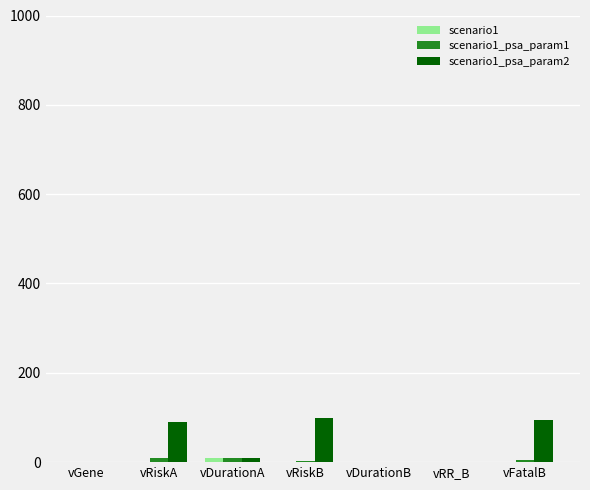

Count the number of categories in the chart.

7